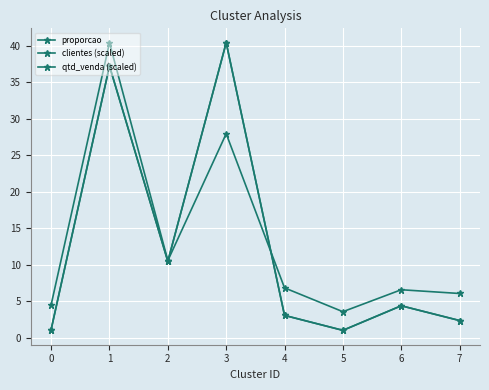

Is this an area chart (filled region under the line)?

No